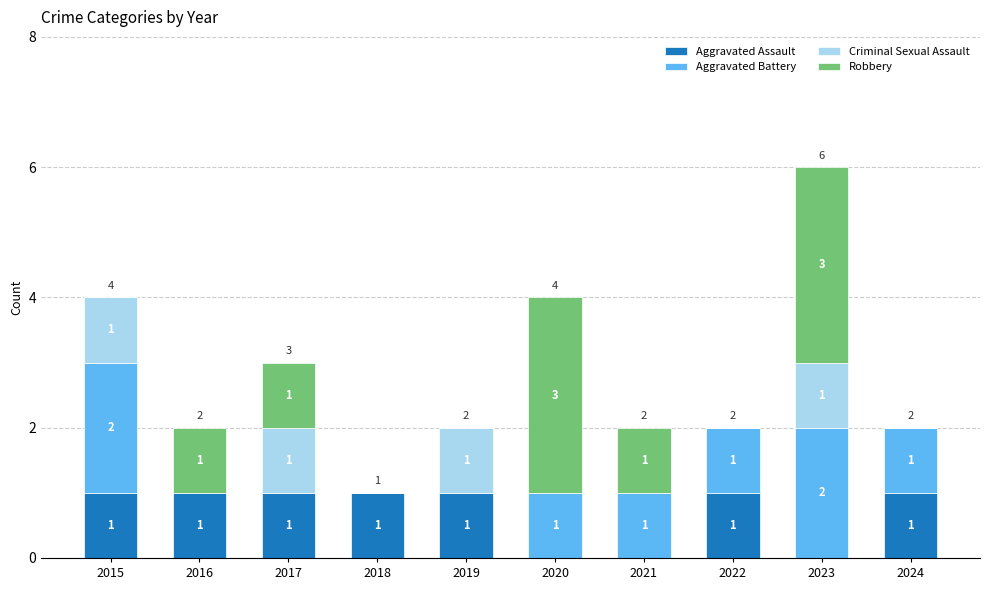

What is the total value across all series at 2020?

4